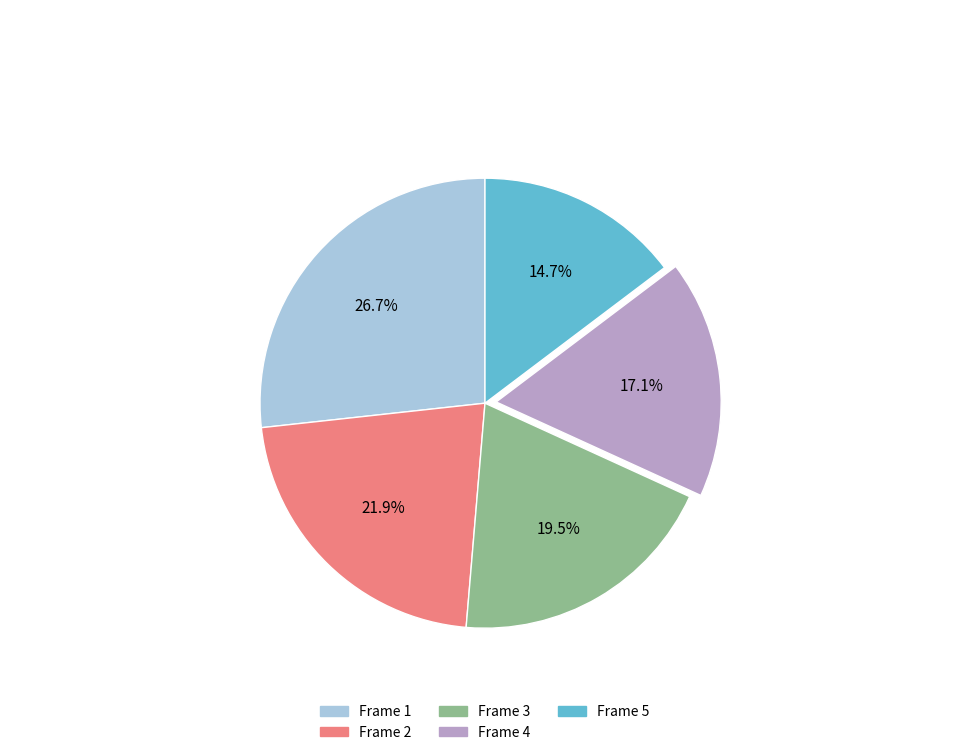

How many segments does this pie chart have?

5